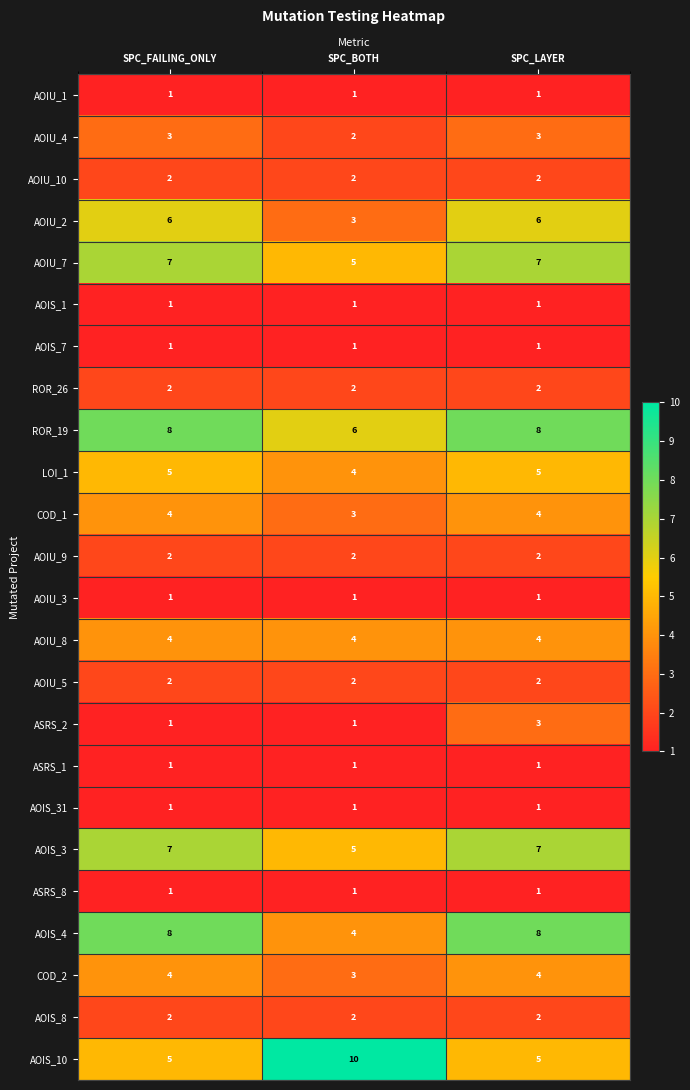

How many AOIS_4 values are between 4 and 8?

3